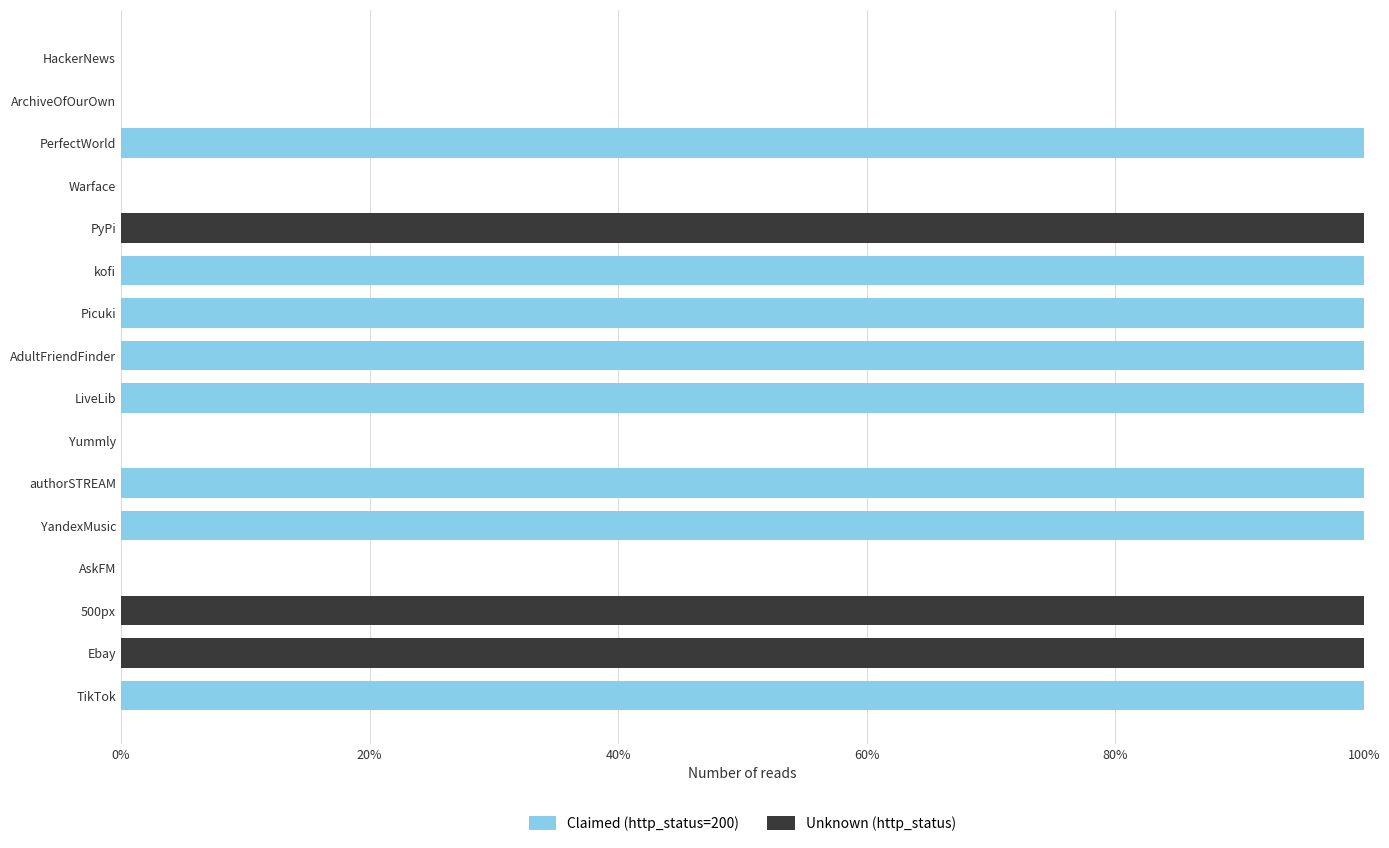

What is the sum of the Claimed (http_status=200) values at PerfectWorld and authorSTREAM?

200